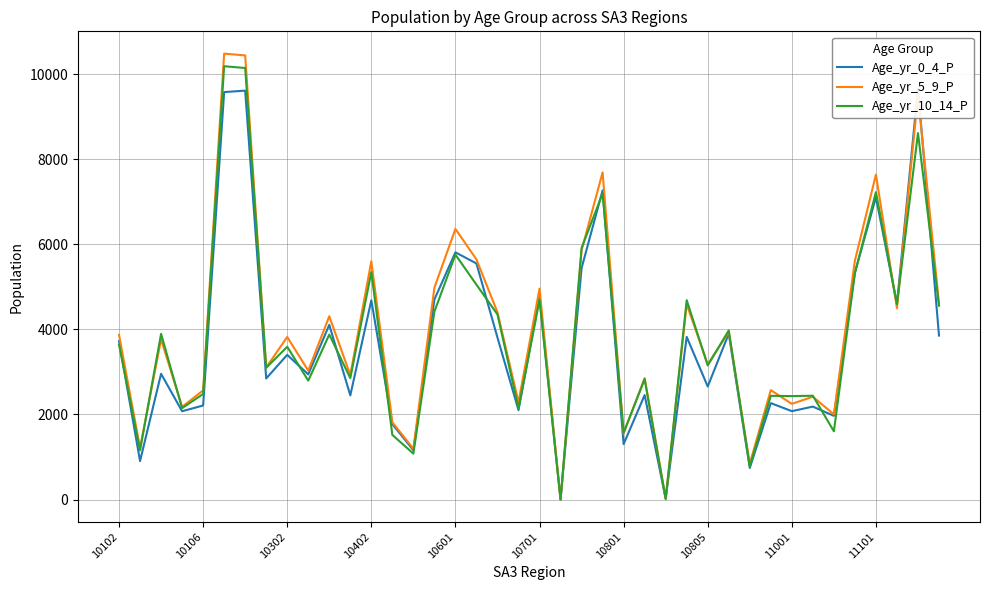

What is the average value of the Age_yr_5_9_P series?

4013